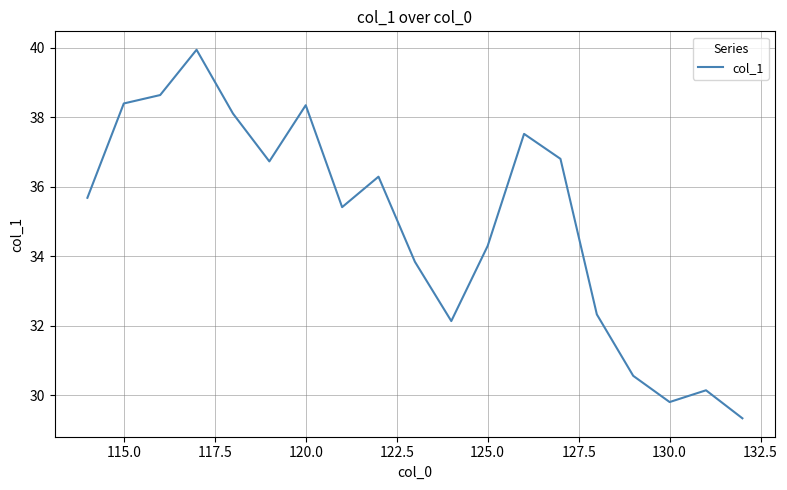

What is the minimum value shown in the chart?

29.3